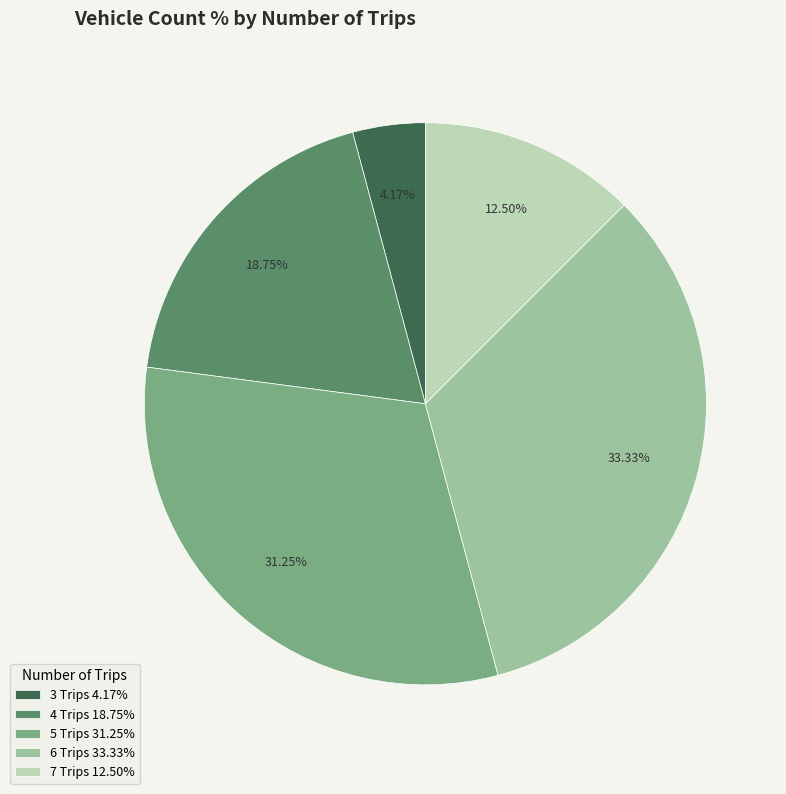

What is the ratio of the value at 7 Trips 12.50% to the value at 5 Trips 31.25%?

0.4